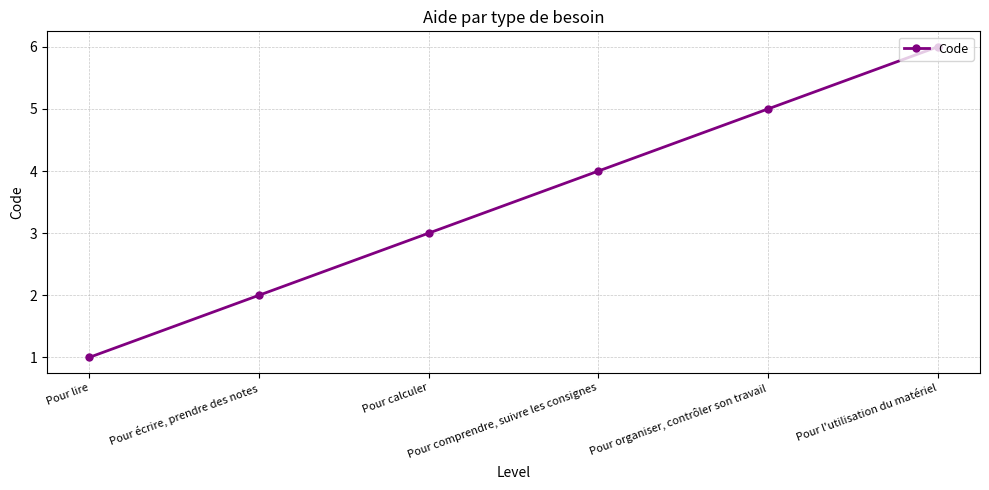

List the labels in order of value, largest first.

Pour l'utilisation du matériel, Pour organiser, contrôler son travail, Pour comprendre, suivre les consignes, Pour calculer, Pour écrire, prendre des notes, Pour lire